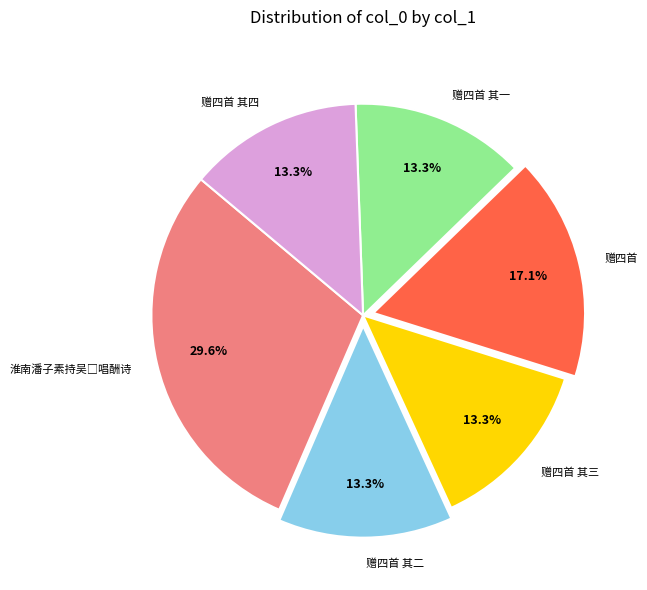

Approximately how many times larger is the value at 赠四首 compared to 赠四首 其二?

1.3